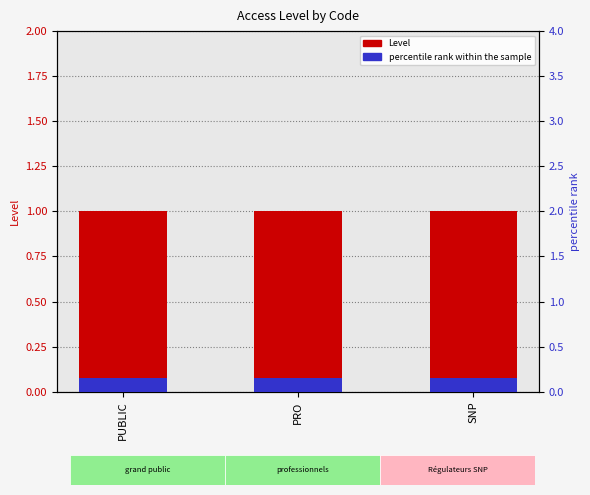

List the series in order of their peak value, lowest first.

percentile rank within the sample, Level